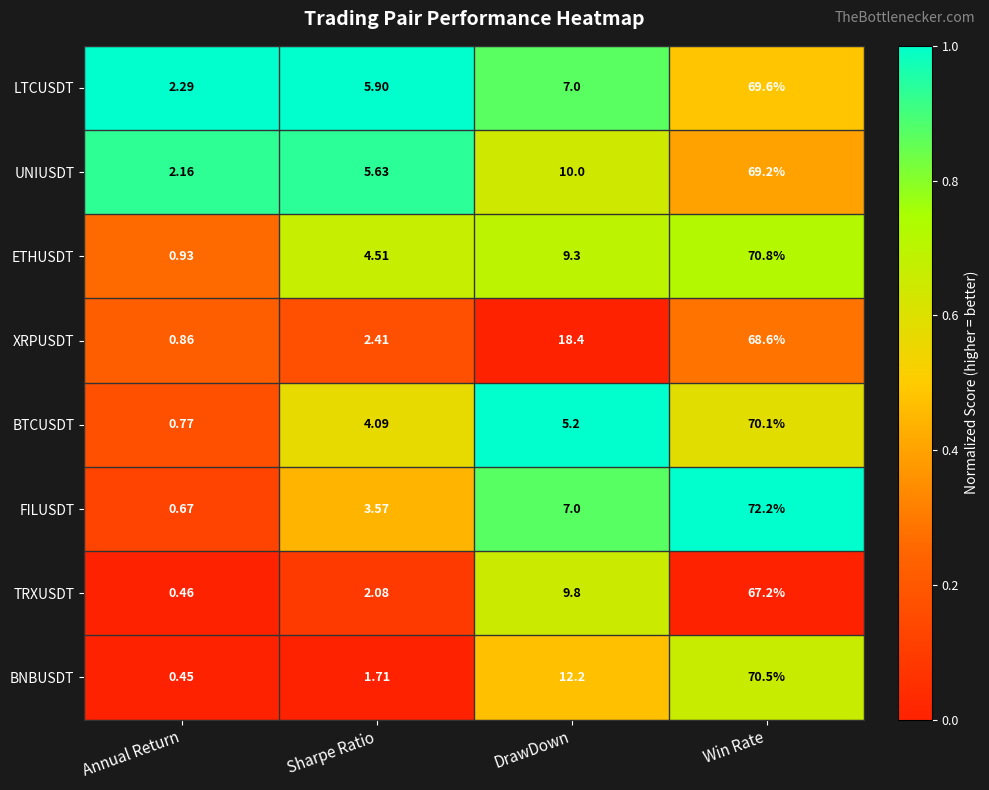

At which label is BNBUSDT closest to 35?

DrawDown